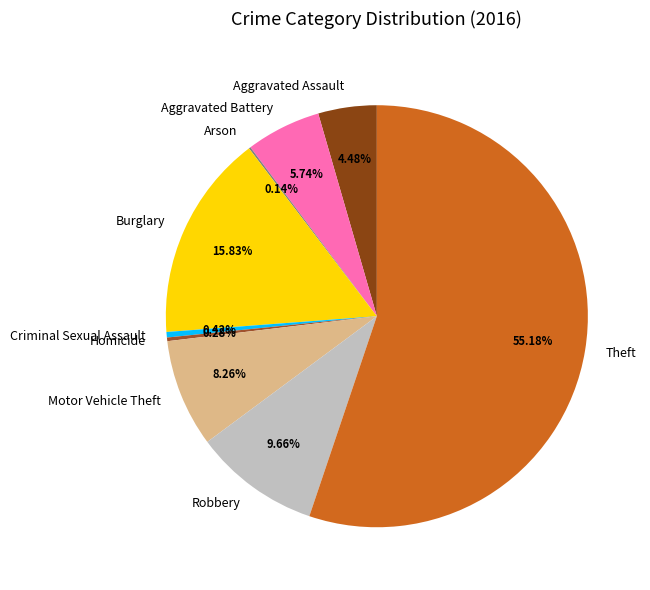

Which category has the biggest portion of the pie?

Theft